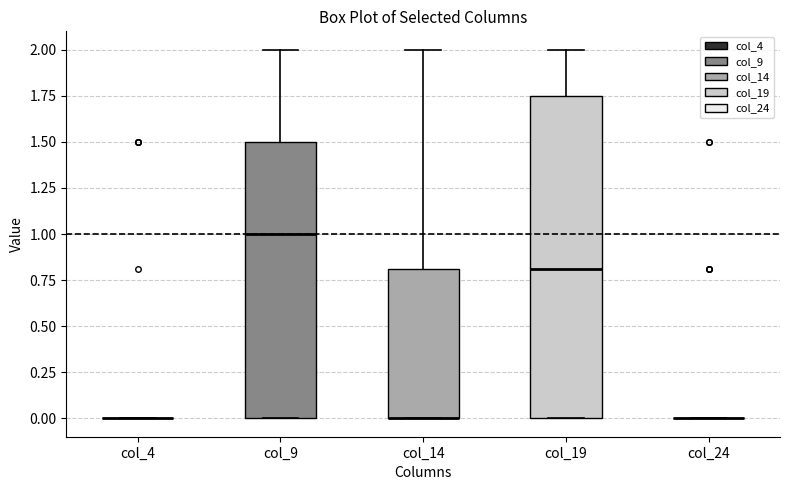

Where is the upper edge of the box for col_14 on the y-axis? The values are not printed on the chart, so give them approximately, as read against the axis.

0.80